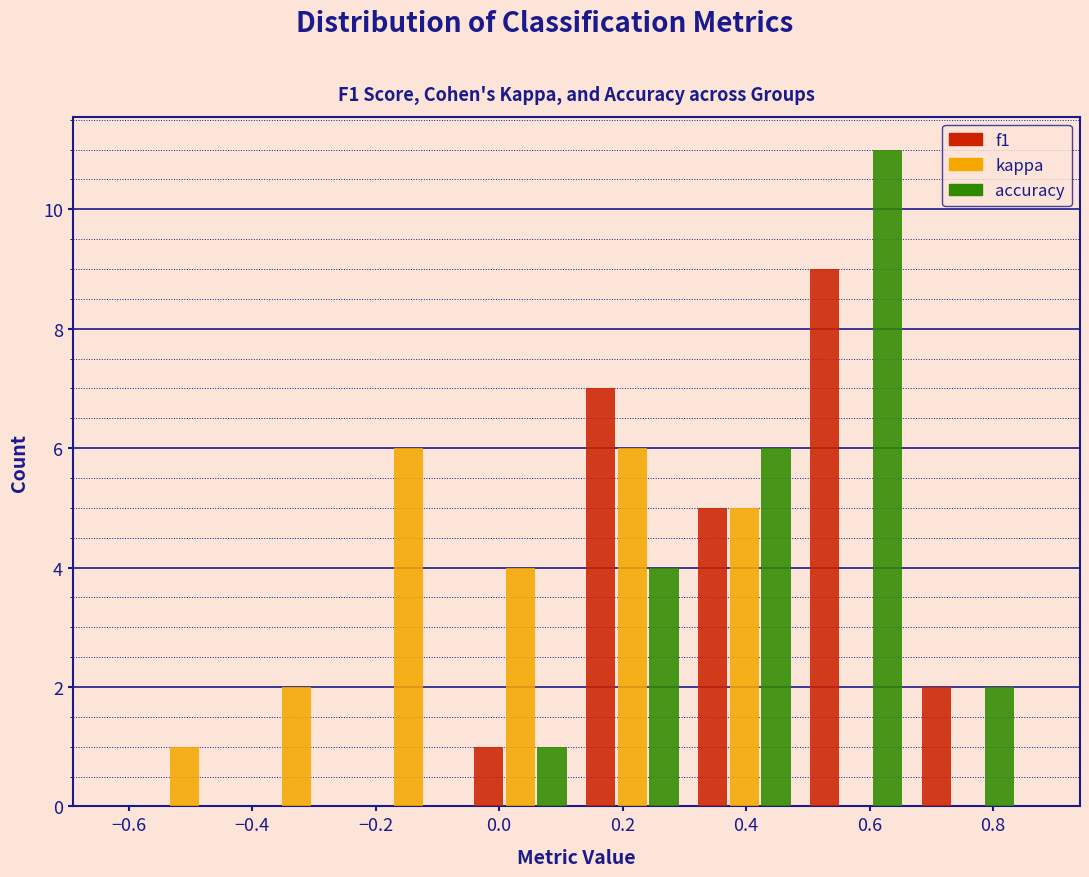

Reading left to right, list every range on the x-axis with the height of the bar of each series over it. Neither the bar edges nor the heights are printed on the chart, so give them approximately, as read against the axes.

-0.60 to -0.42: f1=0	kappa=1	accuracy=0
-0.42 to -0.24: f1=0	kappa=2	accuracy=0
-0.24 to -0.06: f1=0	kappa=6	accuracy=0
-0.06 to 0.12: f1=1	kappa=4	accuracy=1
0.12 to 0.30: f1=7	kappa=6	accuracy=4
0.30 to 0.48: f1=5	kappa=5	accuracy=6
0.48 to 0.66: f1=9	kappa=0	accuracy=11
0.66 to 0.86: f1=2	kappa=0	accuracy=2